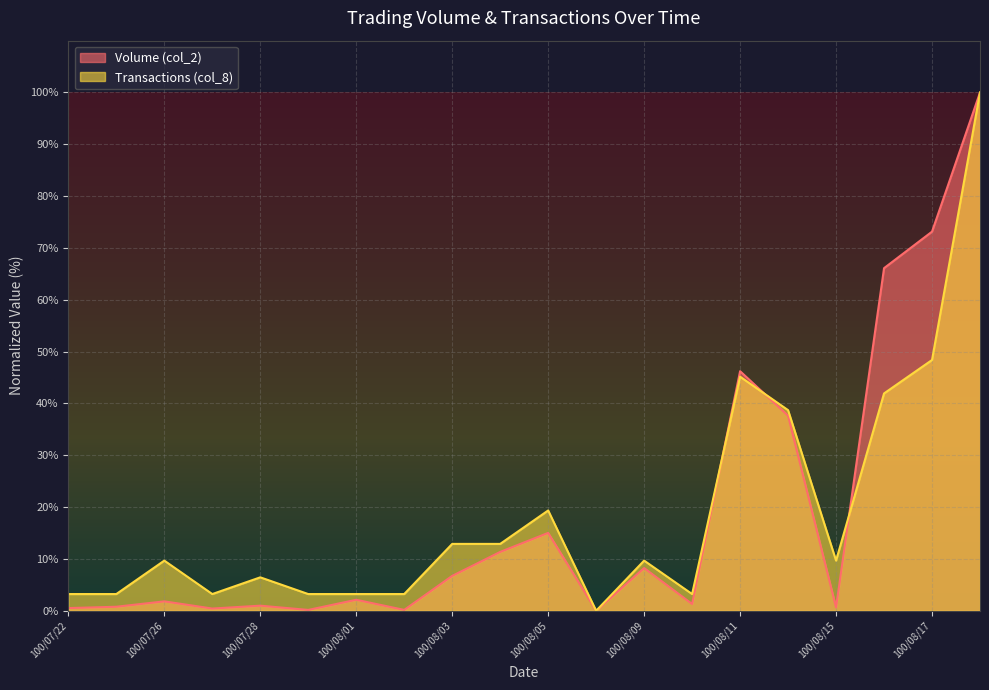

What are all the series names shown in the legend?

Volume (col_2), Transactions (col_8)